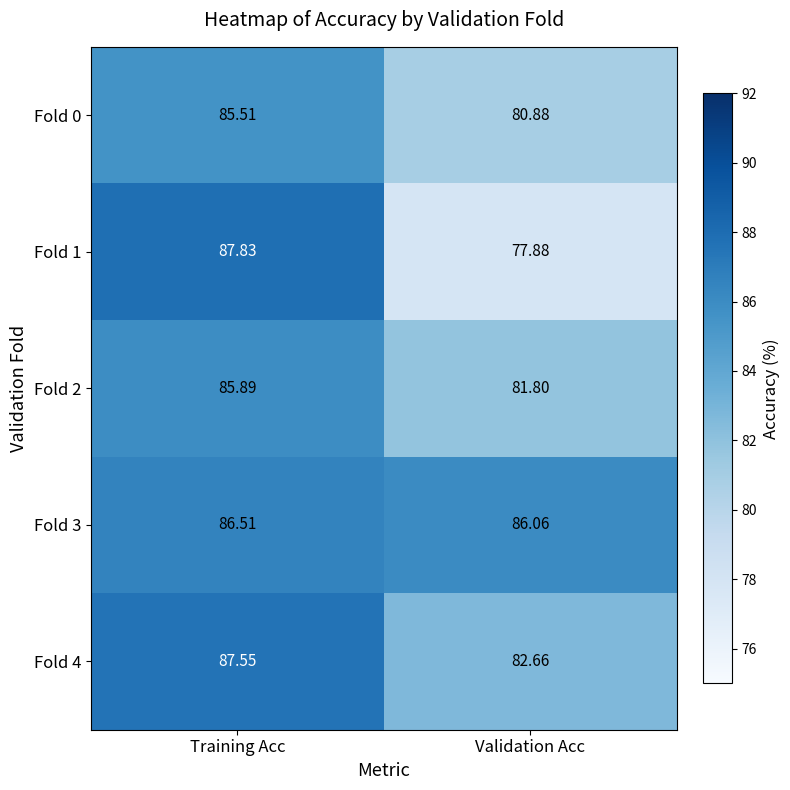

Where does the Fold 1 series first go above 87?

Training Acc